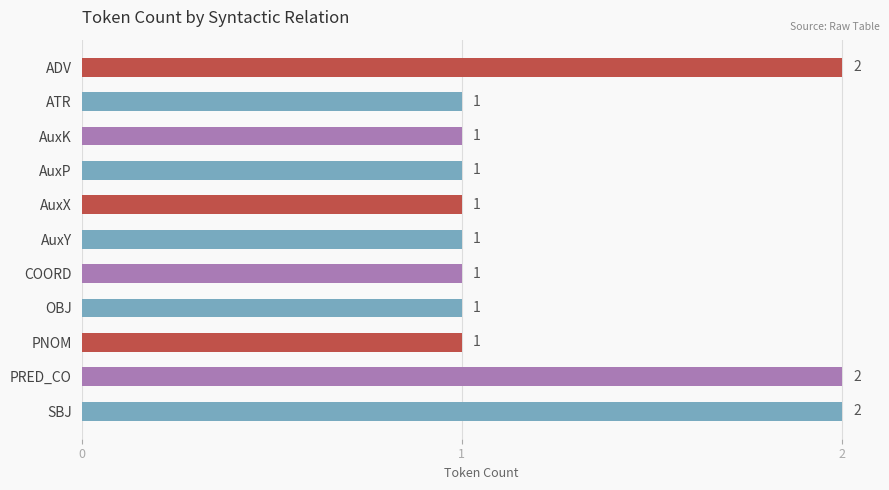

Which has a higher value, AuxK or PRED_CO?

PRED_CO